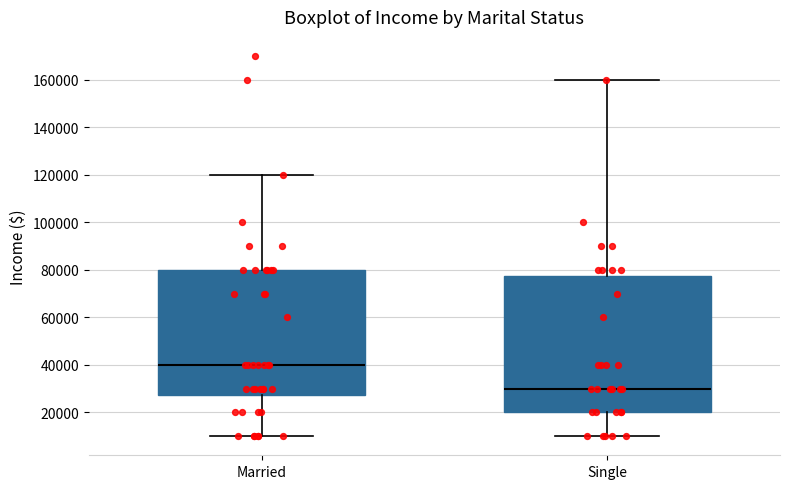

Where is the upper edge of the box for Single on the y-axis? The values are not printed on the chart, so give them approximately, as read against the axis.

78000